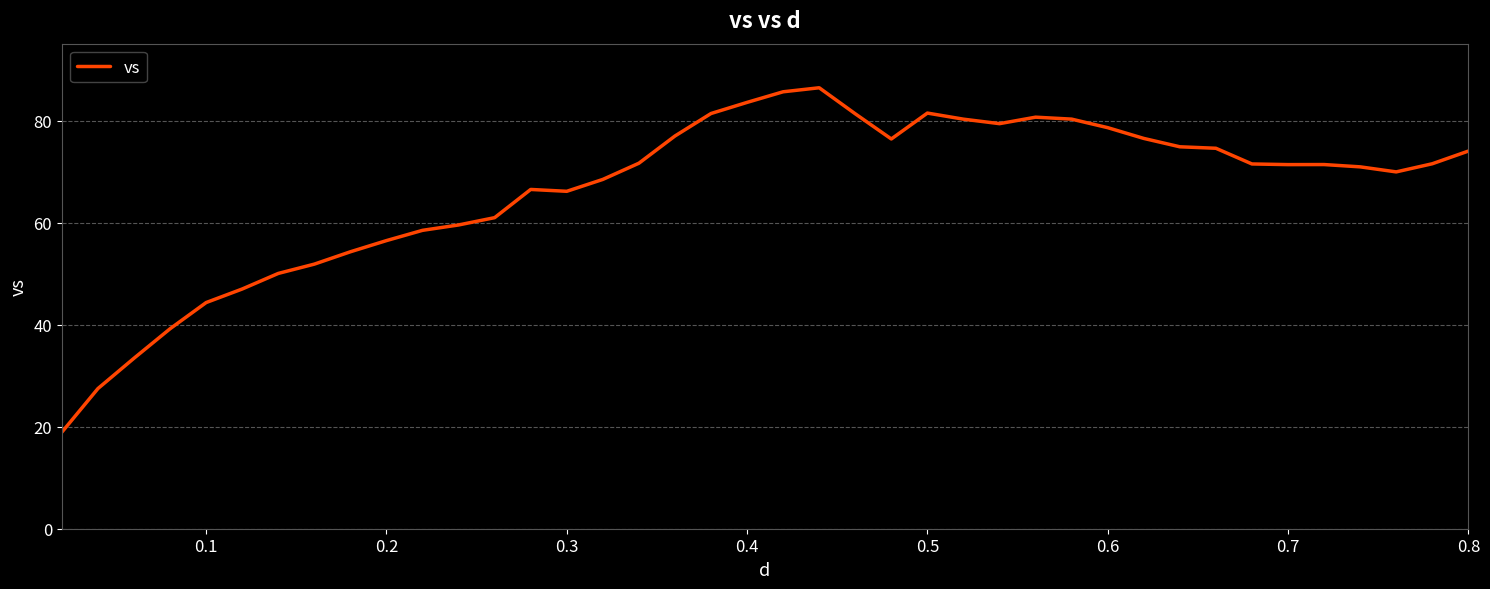

What is the greatest value displayed?

86.4